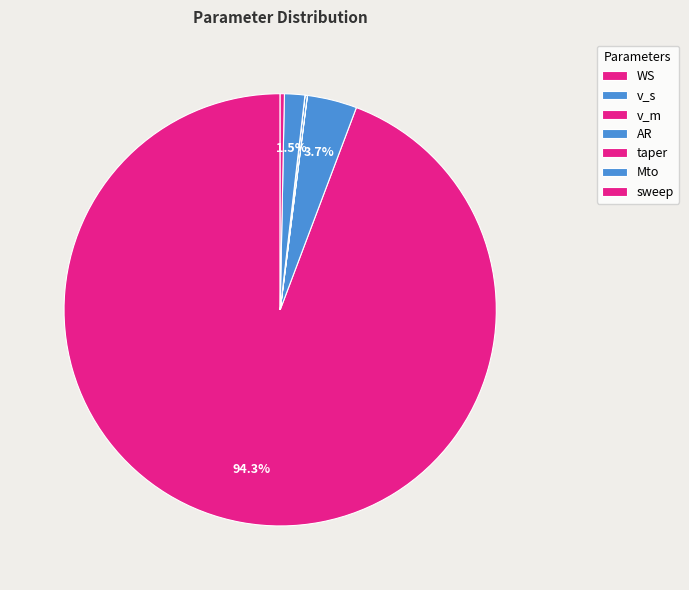

Rank the categories by value from lowest to highest.

taper, v_m, AR, sweep, Mto, v_s, WS